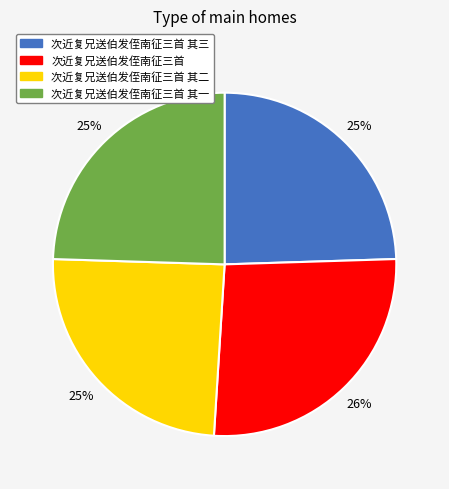

Does any single category account for the majority?

No